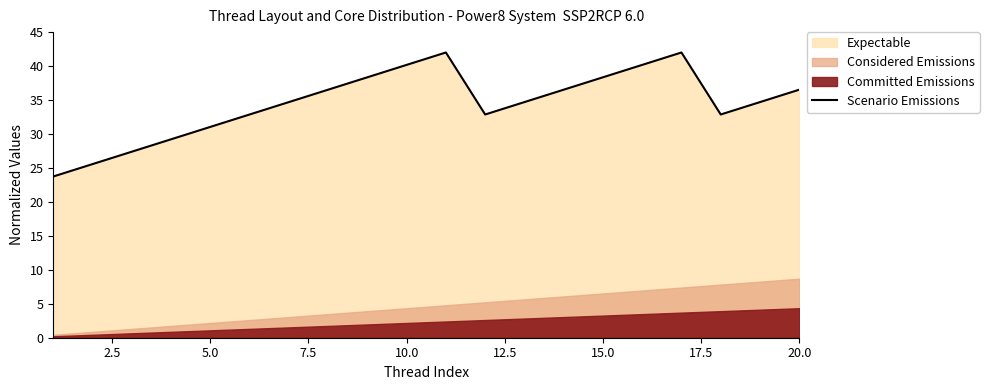

What is the highest value of the Scenario Emissions series?

42.0